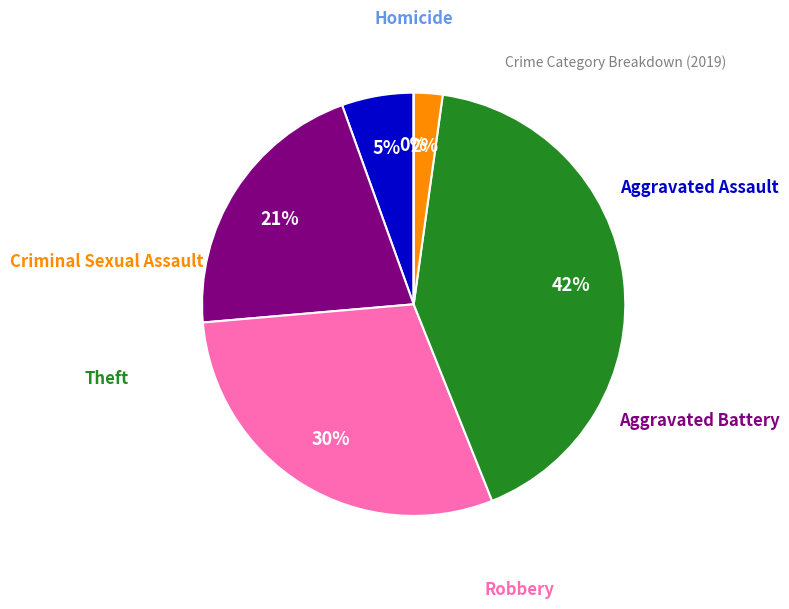

True or false: Criminal Sexual Assault accounts for 2% of the total.

True